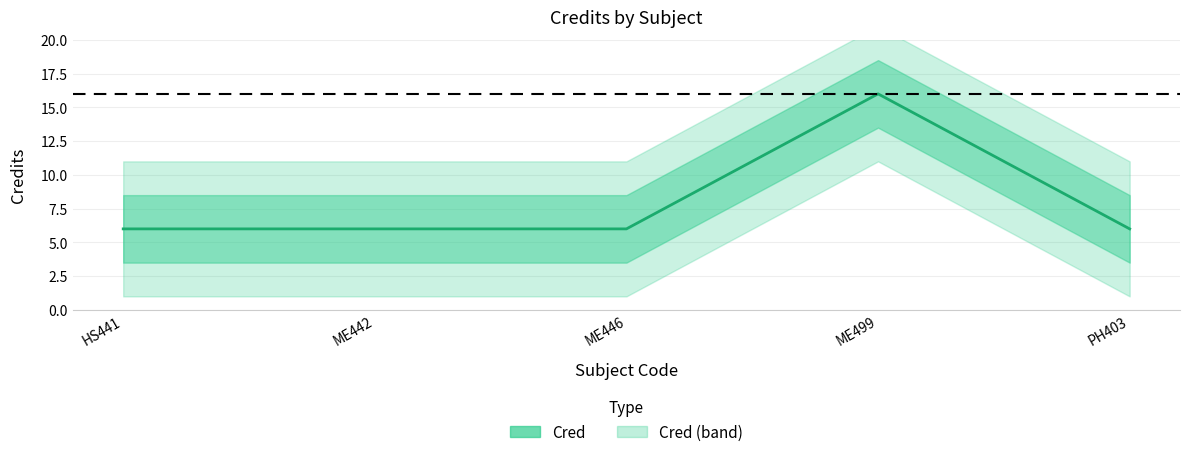

Reading right to left, list all the values displayed in this chart.

6	16	6	6	6